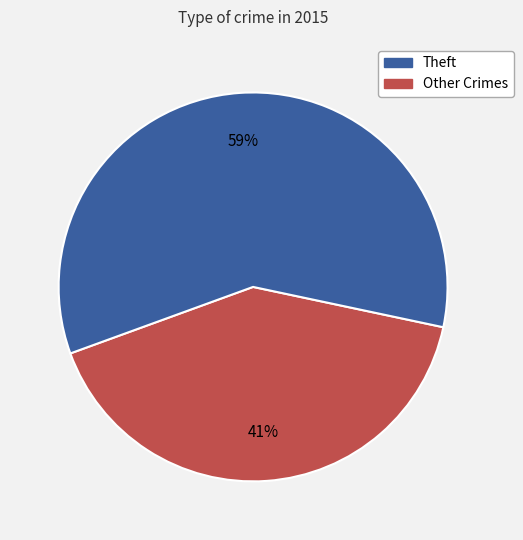

To the nearest percent, what is the difference between the largest and smallest slice percentages?

18%